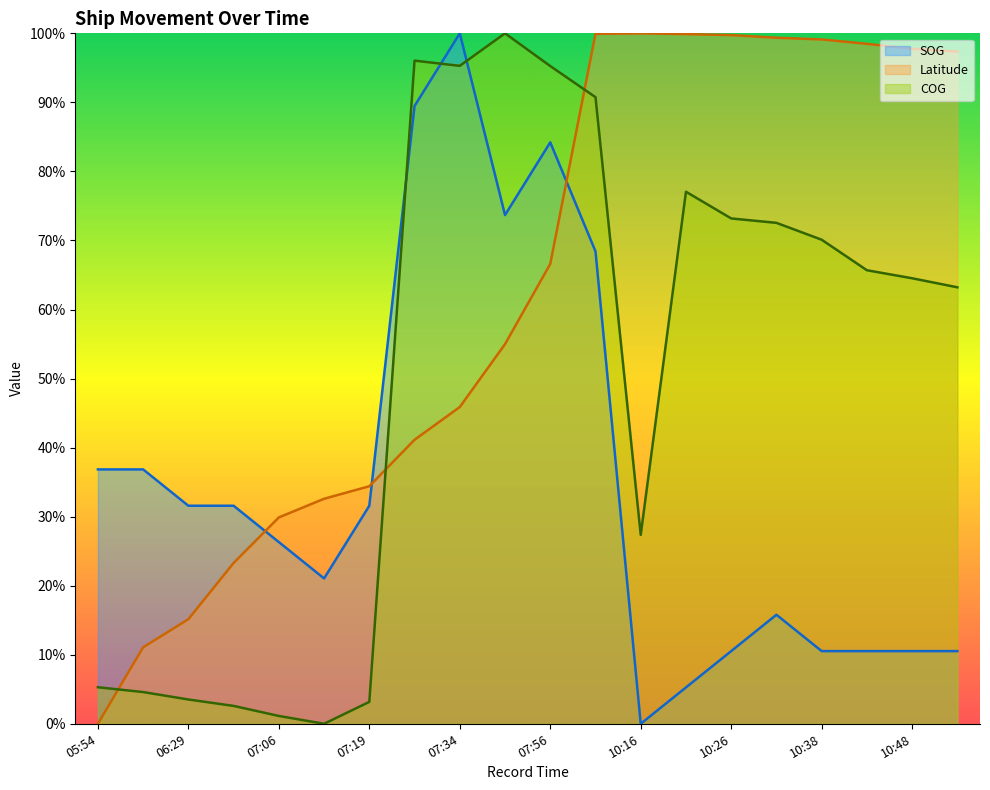

At 07:19, list the series in order from smallest to largest.

COG, SOG, Latitude